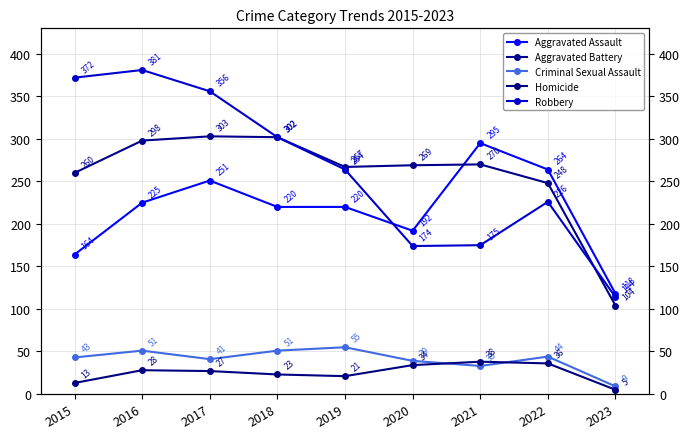

What are all the series names shown in the legend?

Aggravated Assault, Aggravated Battery, Criminal Sexual Assault, Homicide, Robbery